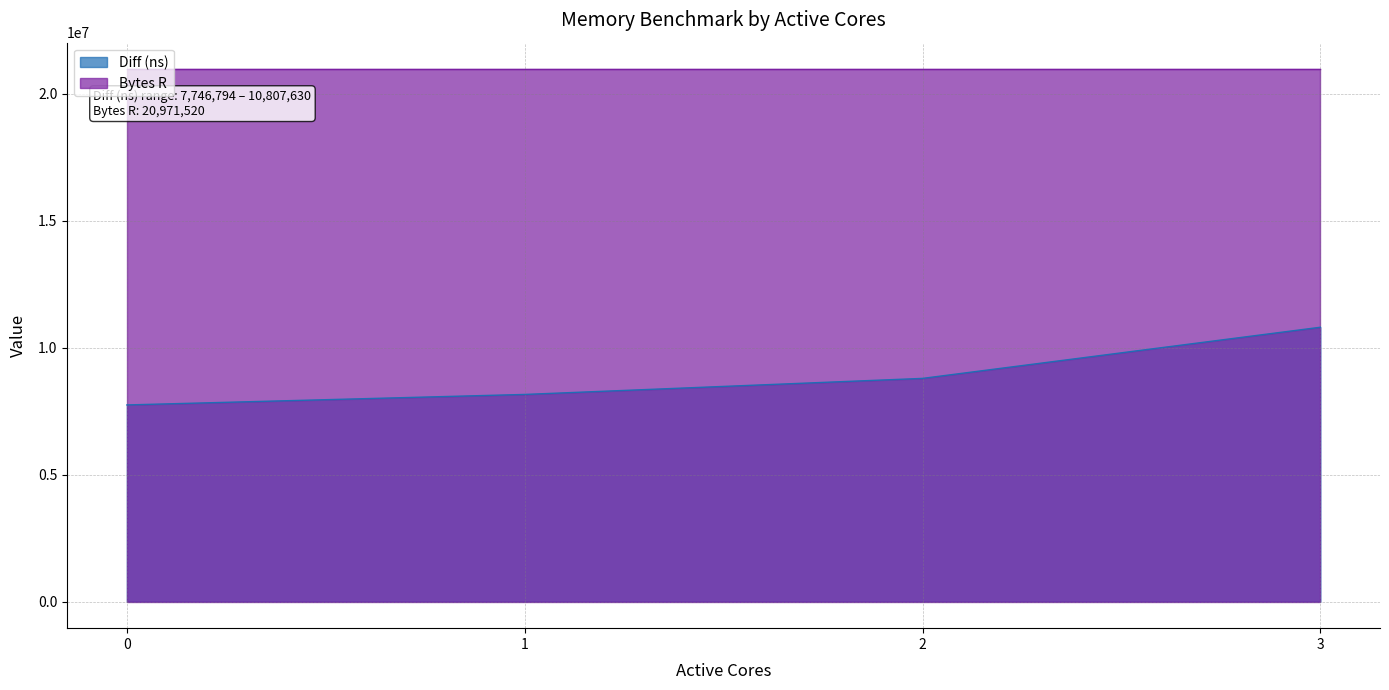

True or false: Diff (ns) has more than 2 points higher than both neighbors.

False